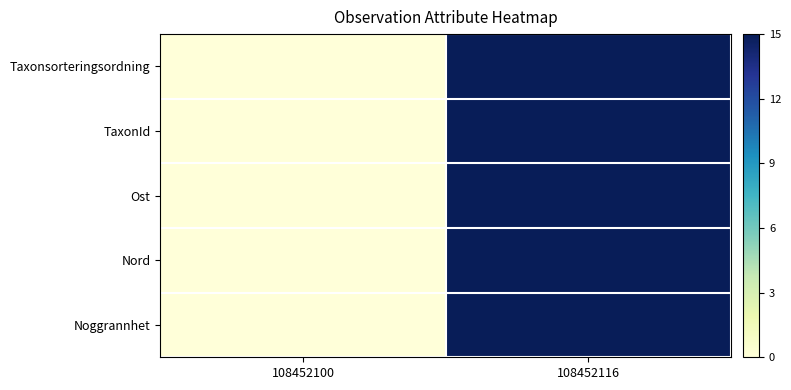

Which series has the largest total across all categories?

Taxonsorteringsordning